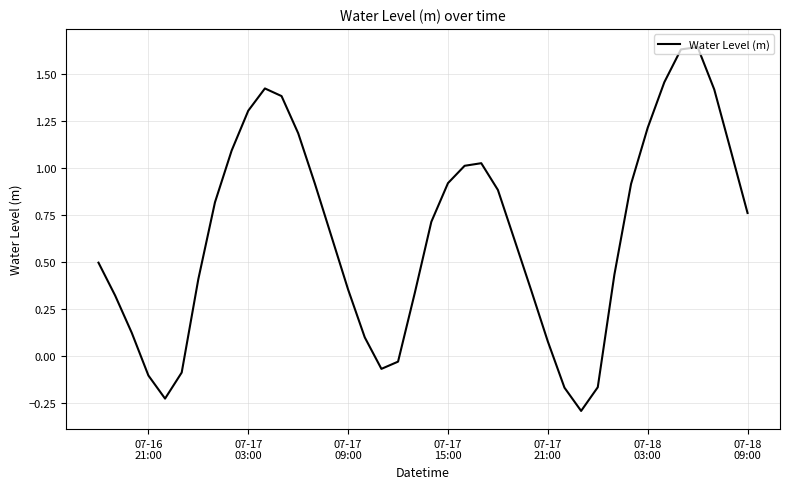

Count the number of values greater than 0.

32